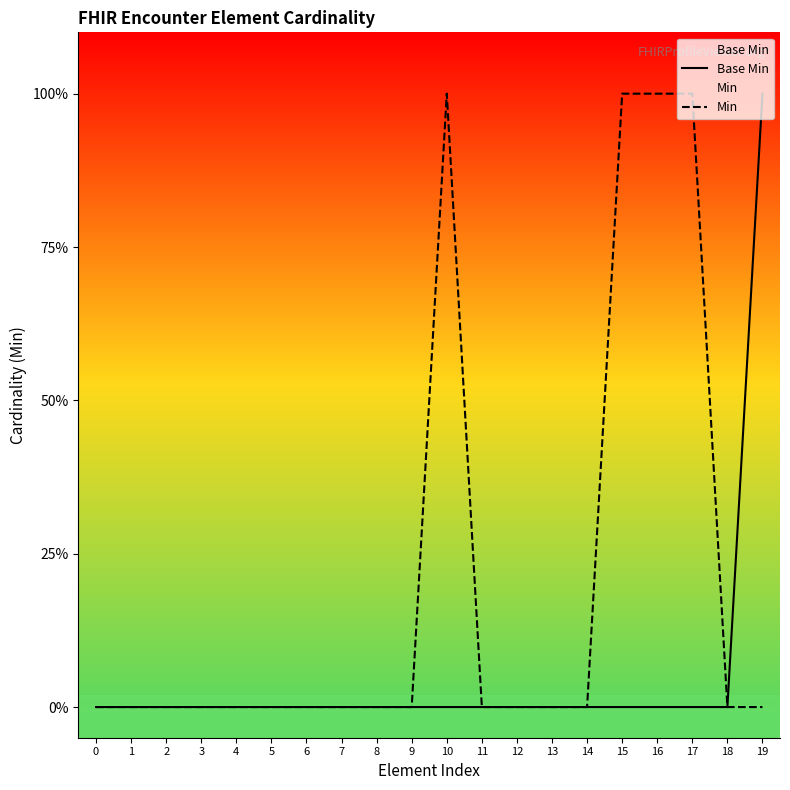

The value of Min at 10 is 1. True or false?

True